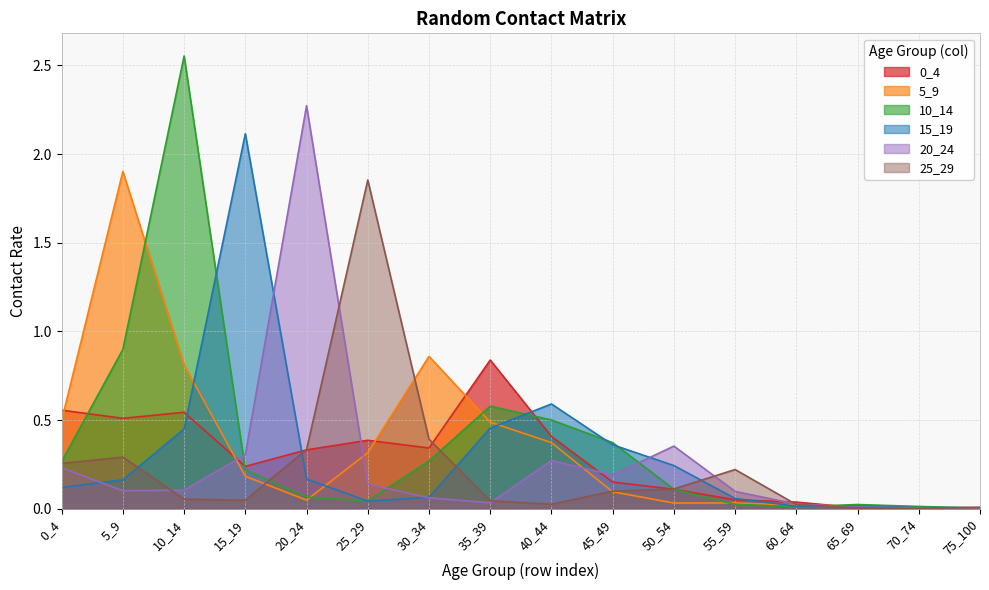

Where is the first local minimum for 10_14?

25_29